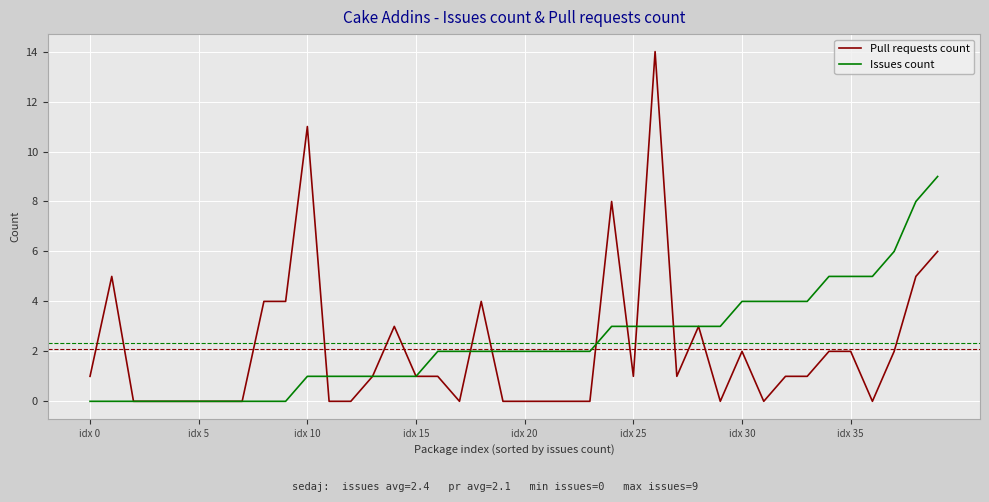

Reading left to right, list all the values displayed in this chart.

Pull requests count: 1	5	0	0	0	0	0	0	4	4	11	0	0	1	3	1	1	0	4	0	0	0	0	0	8	1	14	1	3	0	2	0	1	1	2	2	0	2	5	6
Issues count: 0	0	0	0	0	0	0	0	0	0	1	1	1	1	1	1	2	2	2	2	2	2	2	2	3	3	3	3	3	3	4	4	4	4	5	5	5	6	8	9